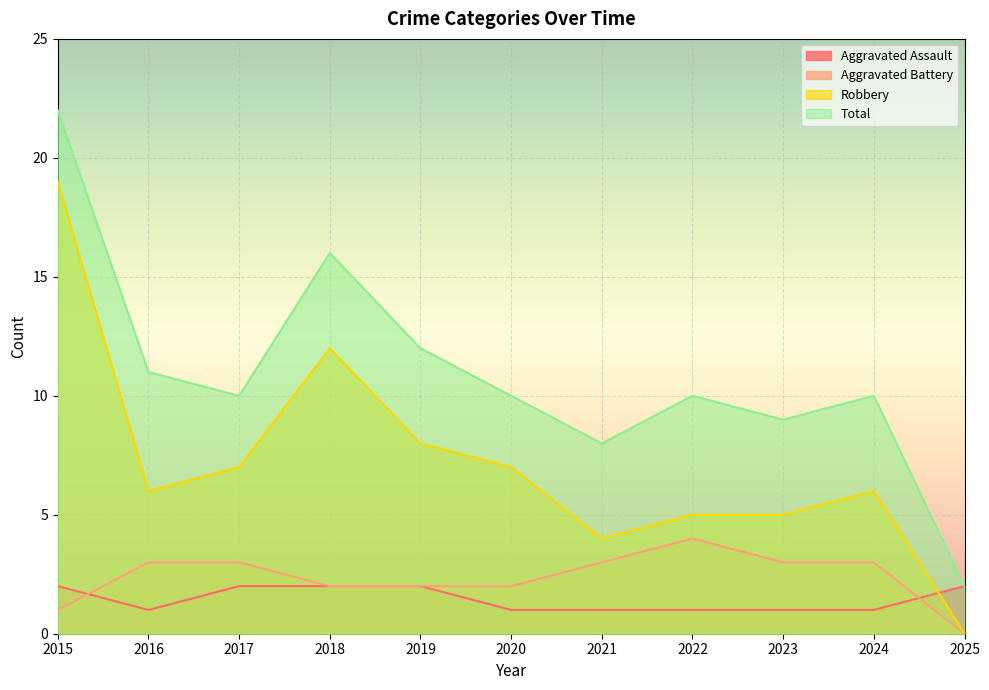

Rank the series by their maximum value, from highest to lowest.

Total, Robbery, Aggravated Battery, Aggravated Assault